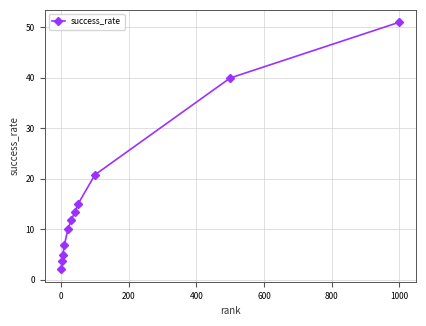

True or false: the data has more than 1 interior local peaks.

False